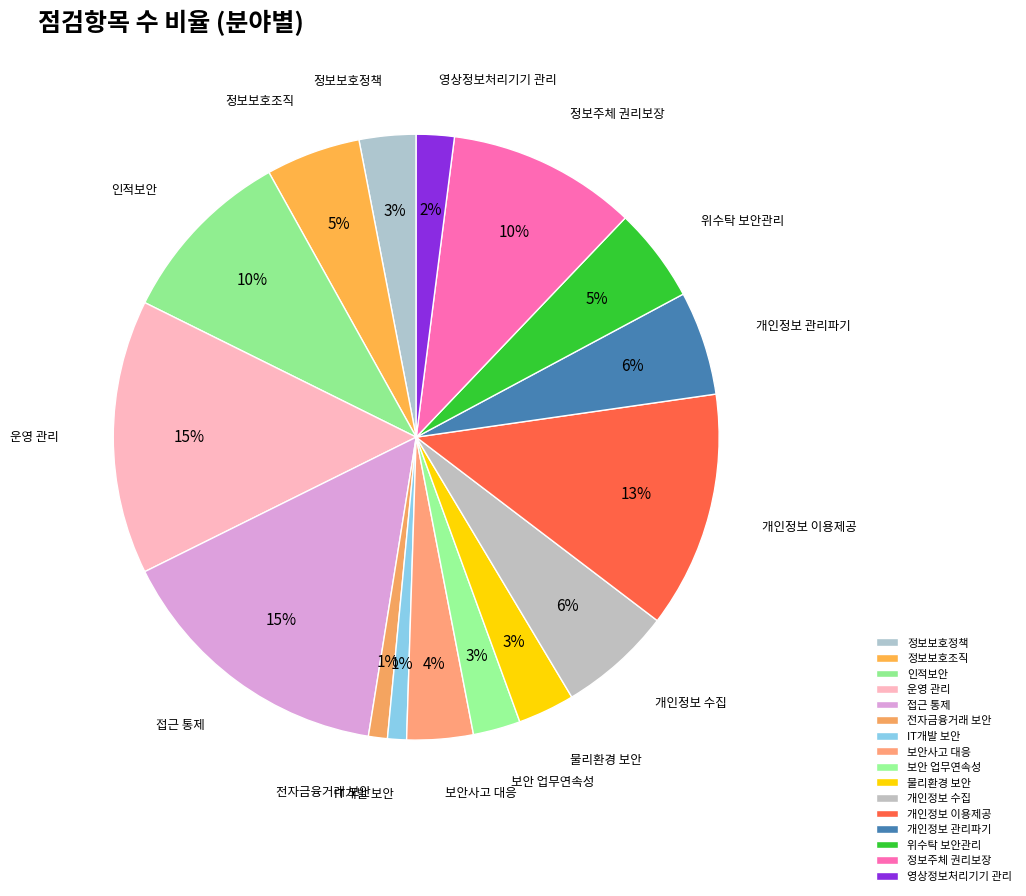

To the nearest percent, what portion does 위수탁 보안관리 represent?

5%